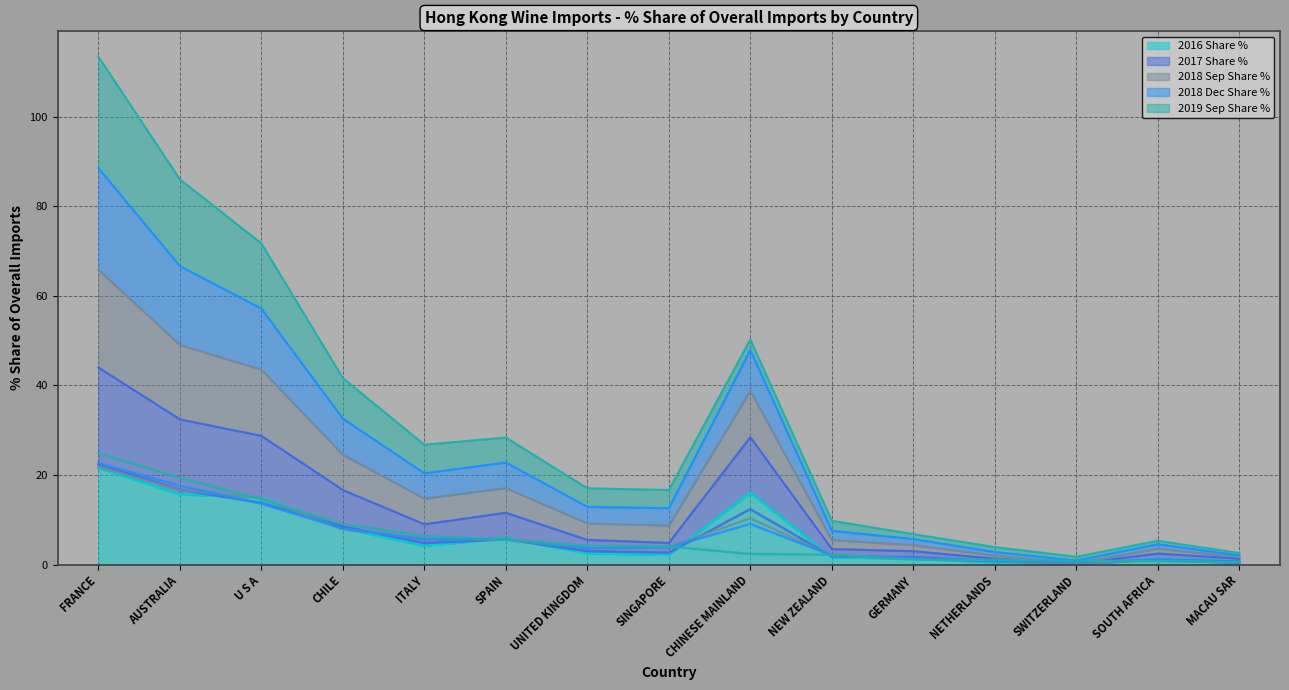

What position from the left is ITALY?

5